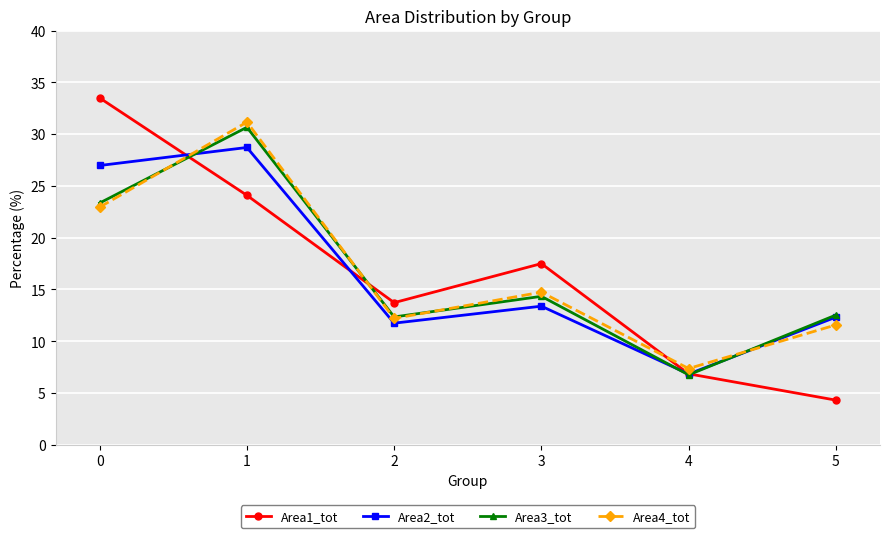

Is it true that Area4_tot equals 7.7 at 5?

False